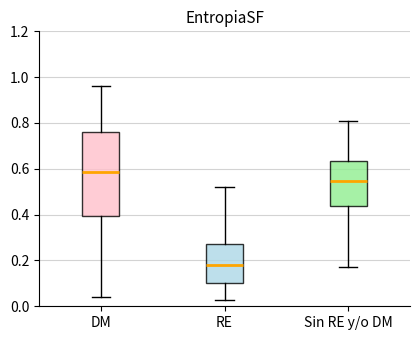

Which box's median line is the highest?

DM